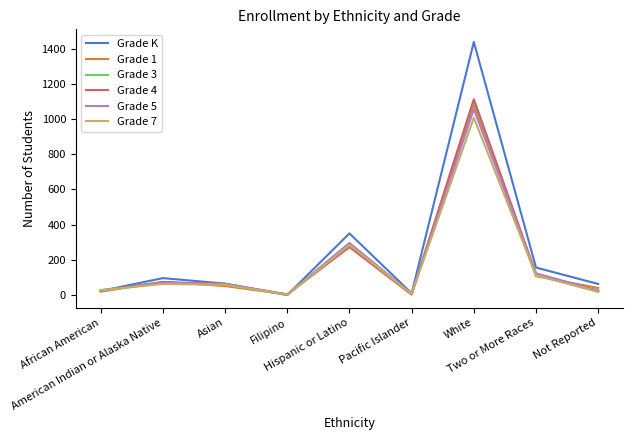

Which series has the largest range (max minus min)?

Grade K